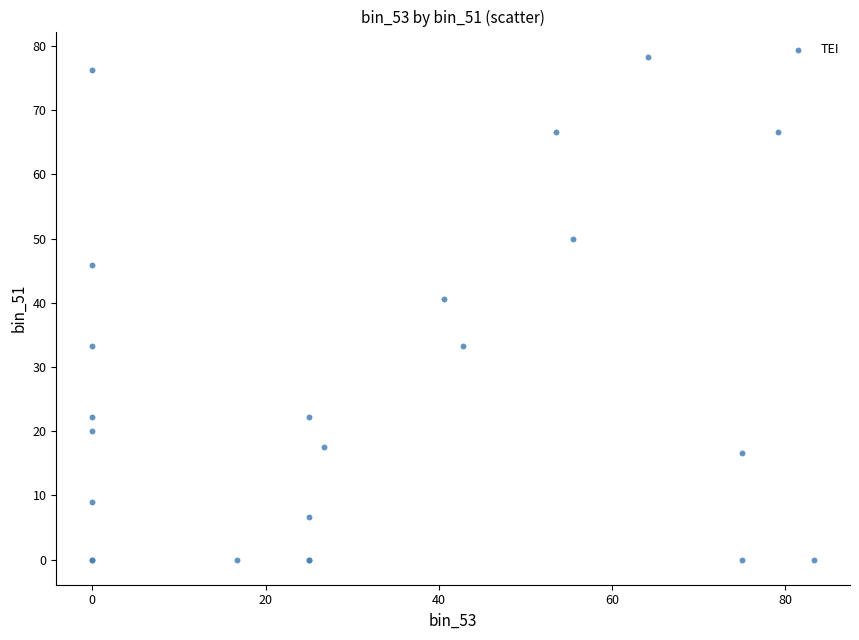

What Y value in the scatter plot is closest to 39?

40.6